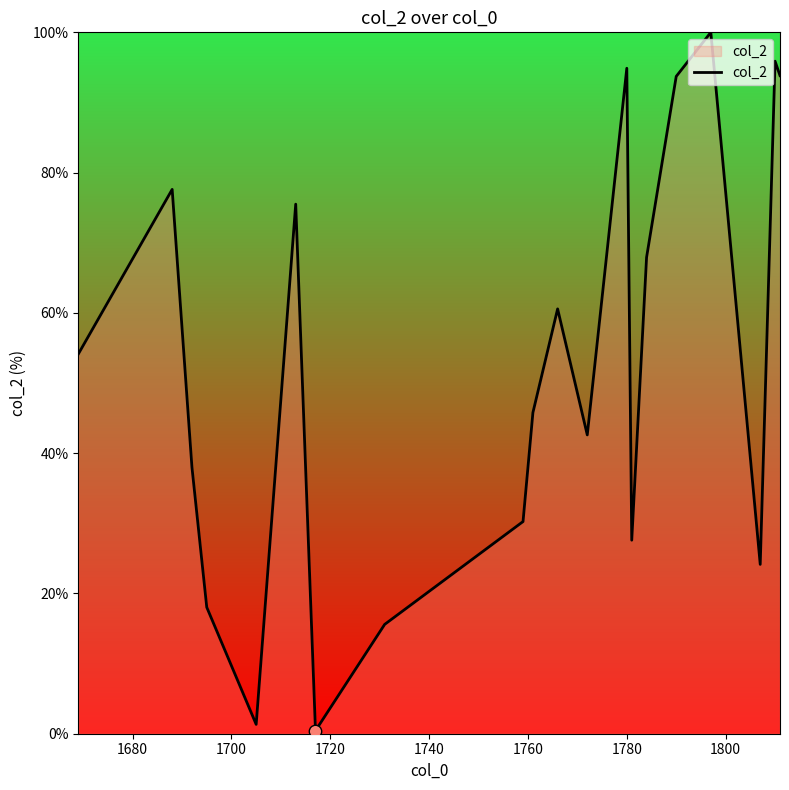

What is the greatest value displayed?

100.0